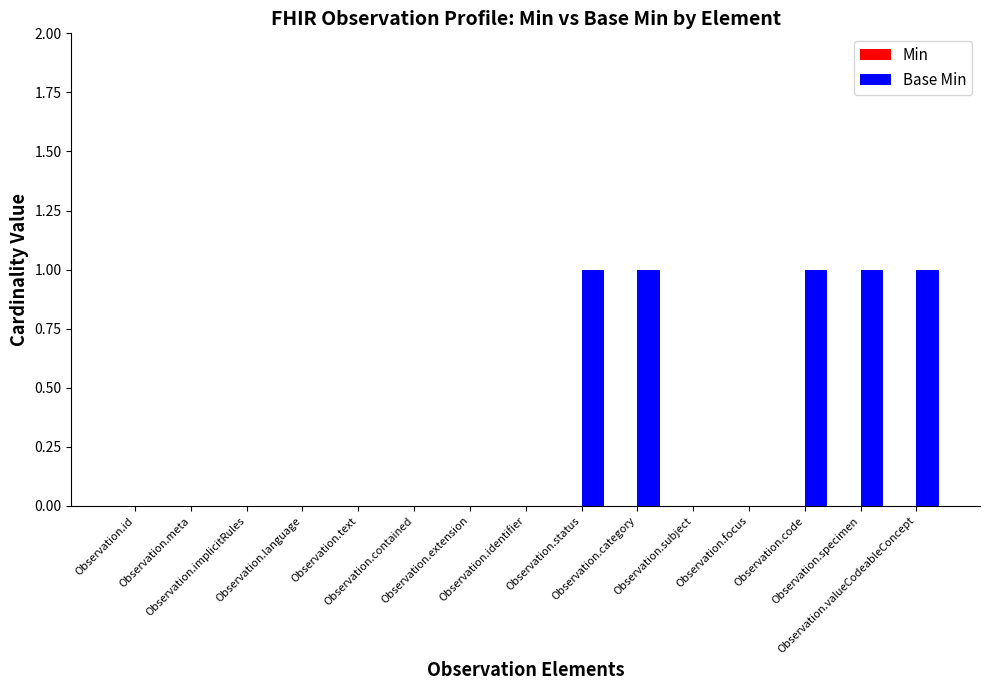

What is the sum of all values?

5